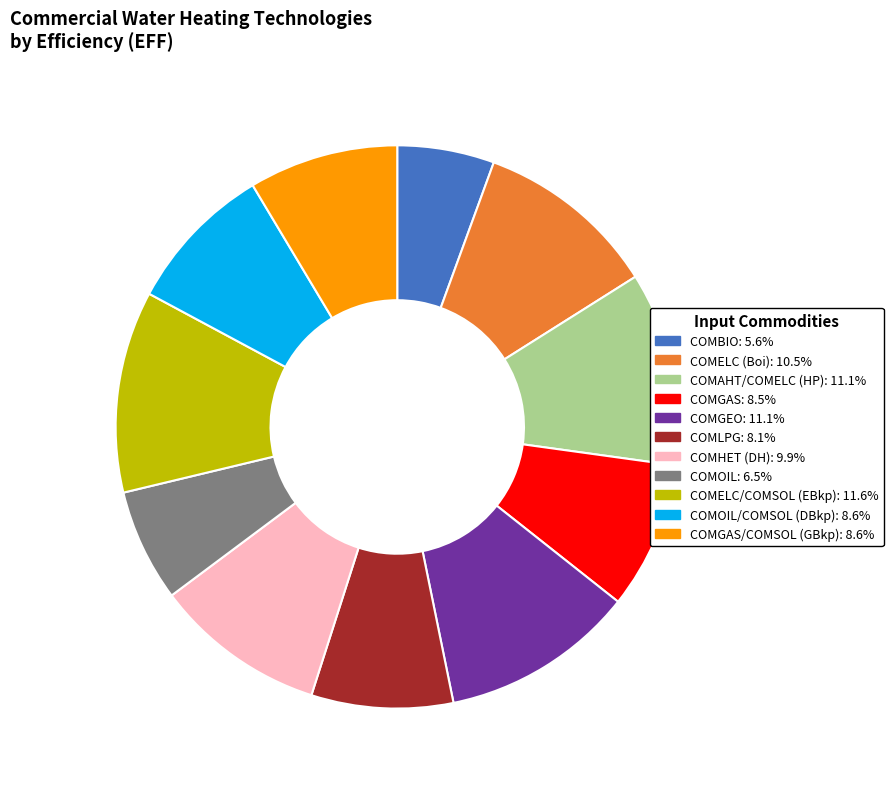

Is there any slice that represents more than half of the pie?

No